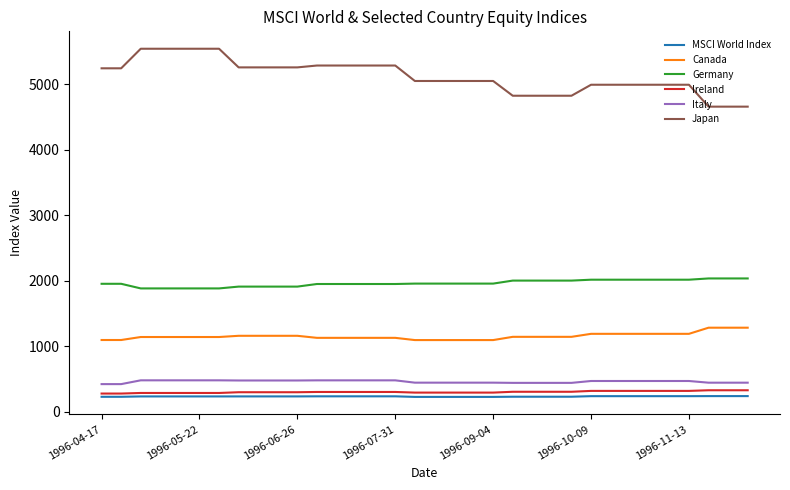

What is the minimum value shown in the chart?

226.8